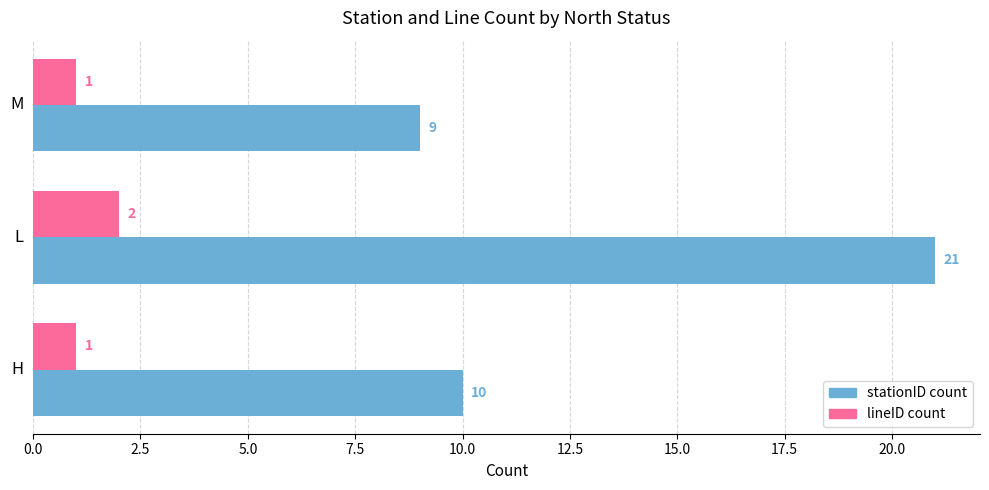

What is the maximum value shown in the chart?

21